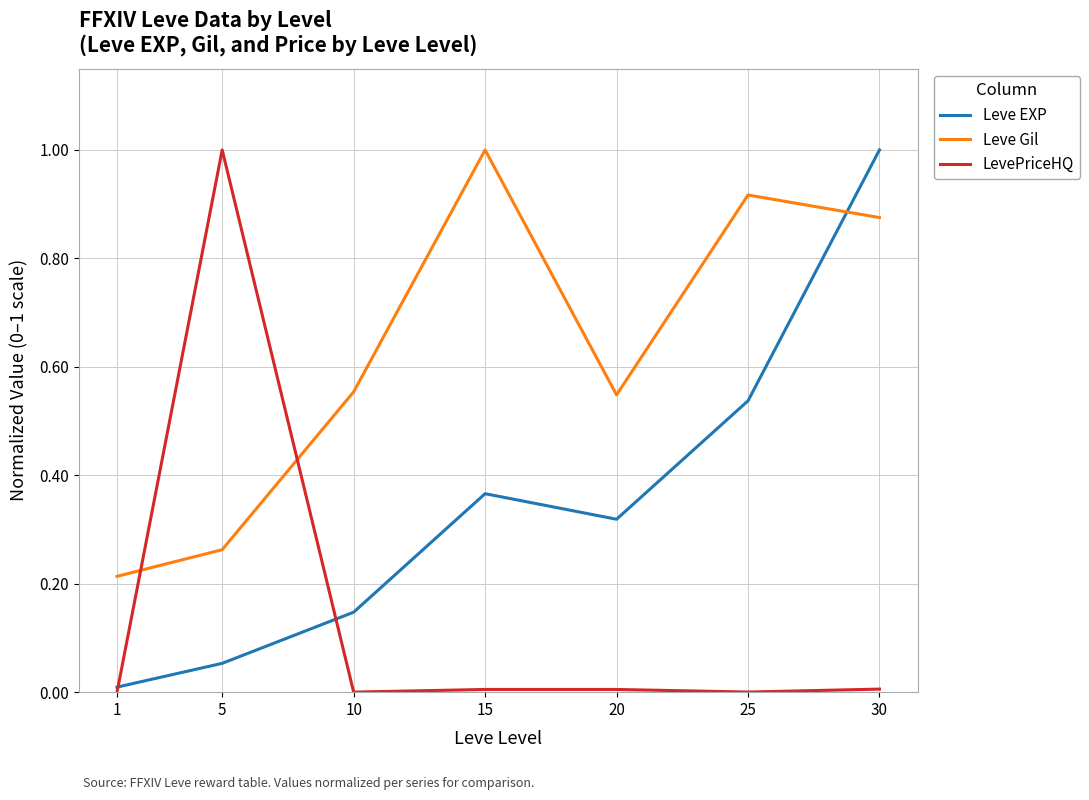

At which category is the sum across all series the highest?

30